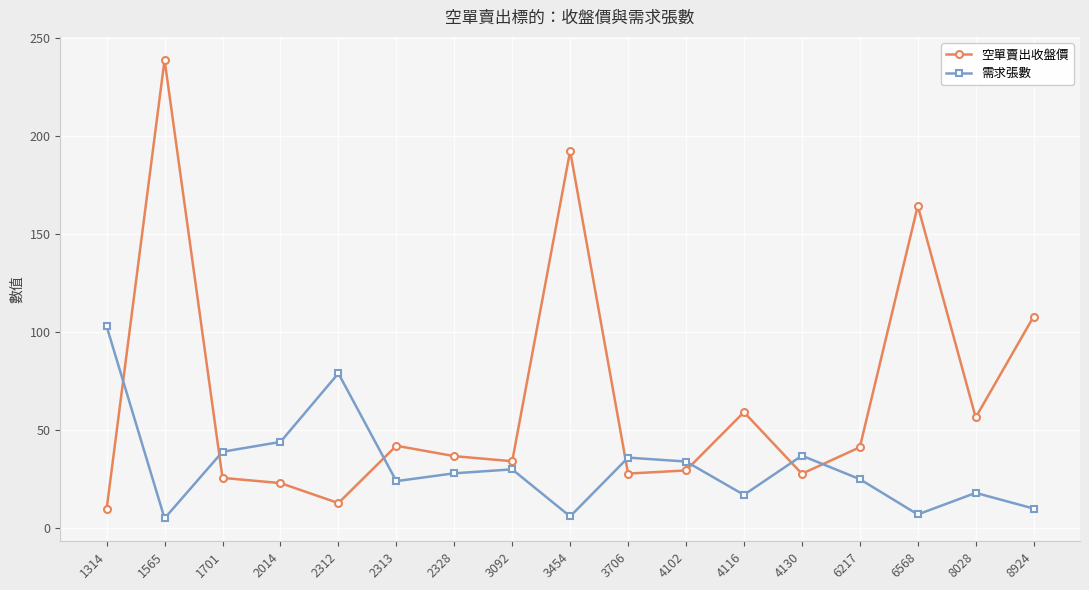

How many data points in 空單賣出收盤價 are above 36?

9